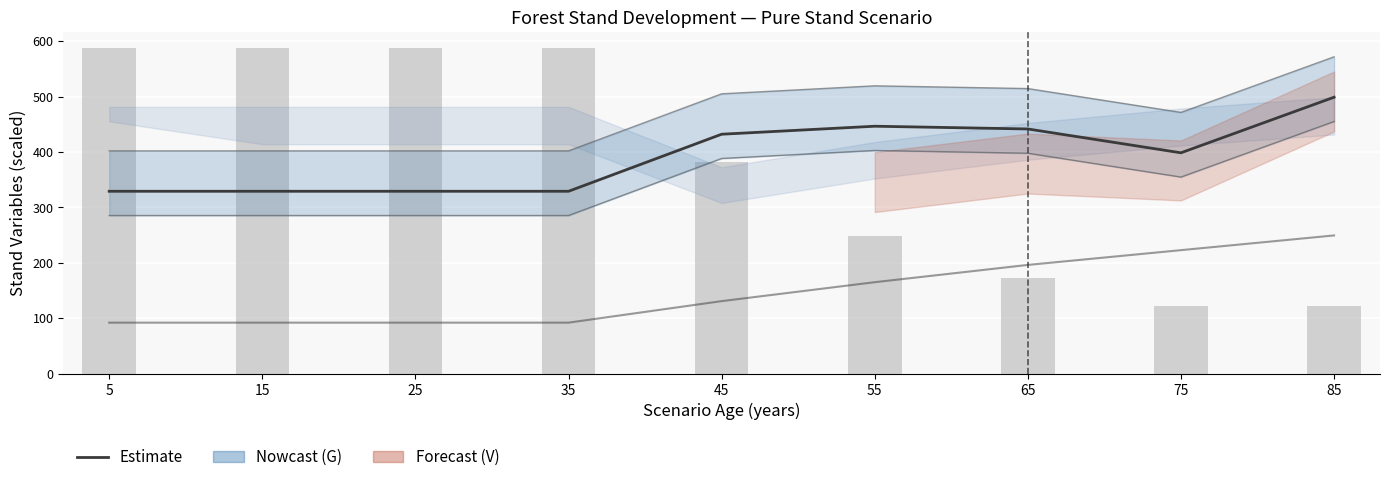

Are the bars horizontal?

No